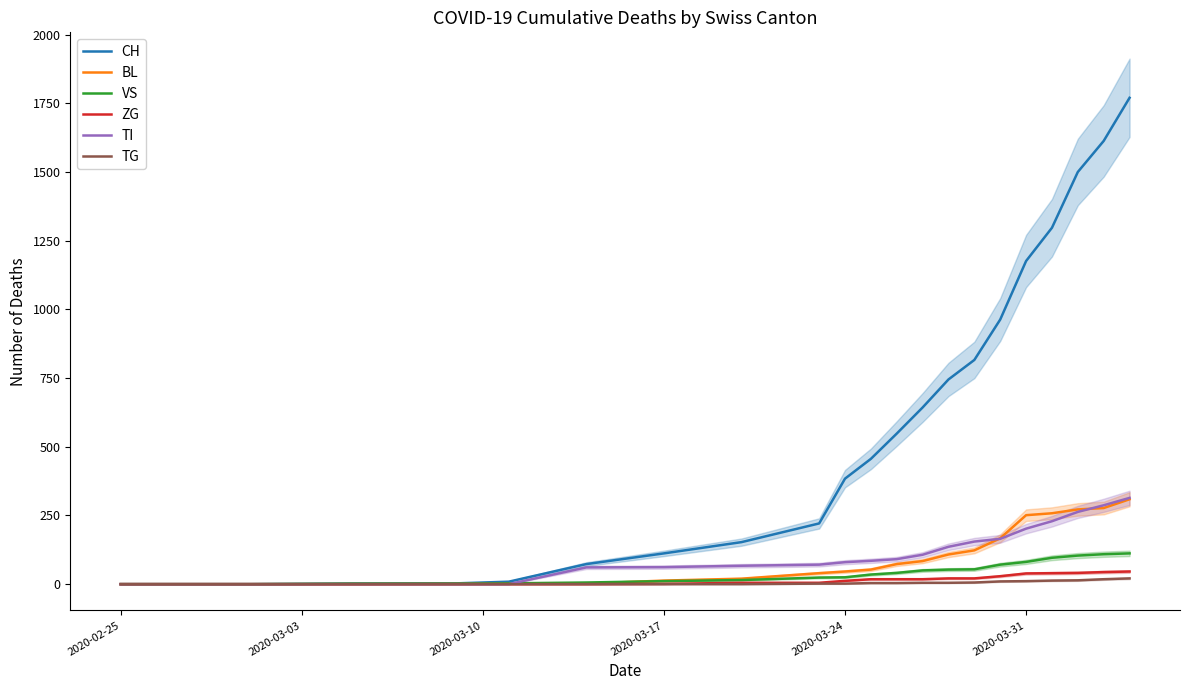

How many data points in BL are above 53?

10